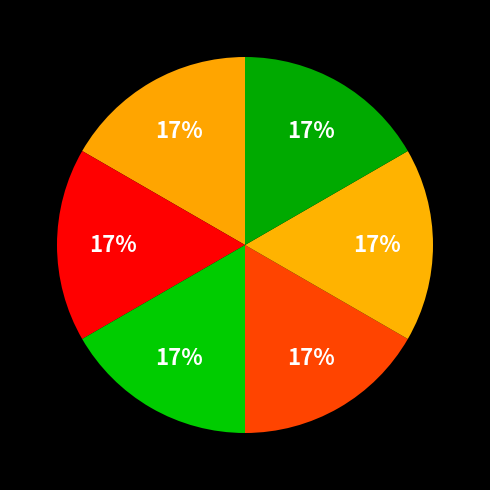

How many slices are in this pie chart?

6